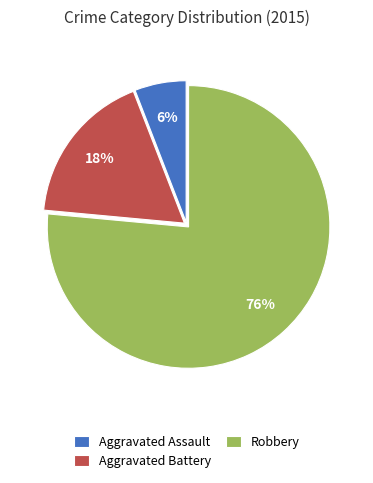

Does Aggravated Battery account for over 50% of the chart?

No